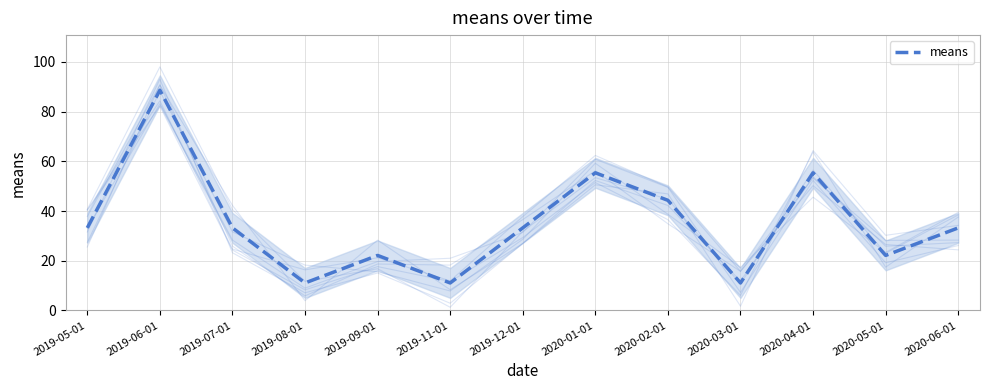

What is the approximate value at 2020-04-01?

55.4